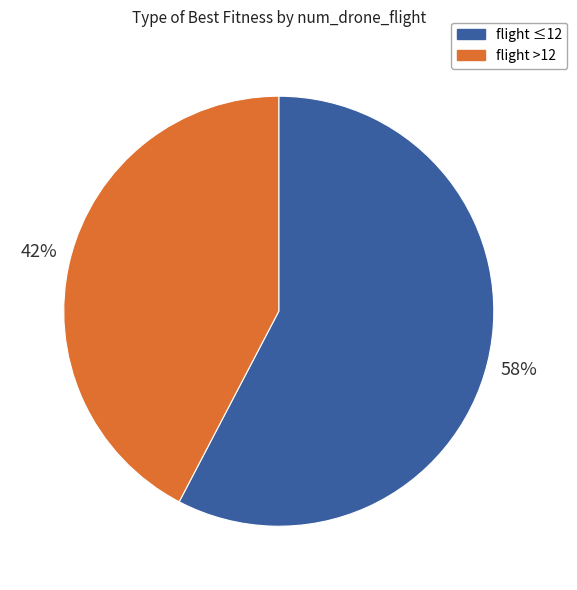

Is it true that flight ≤12 is 47% of the pie?

False